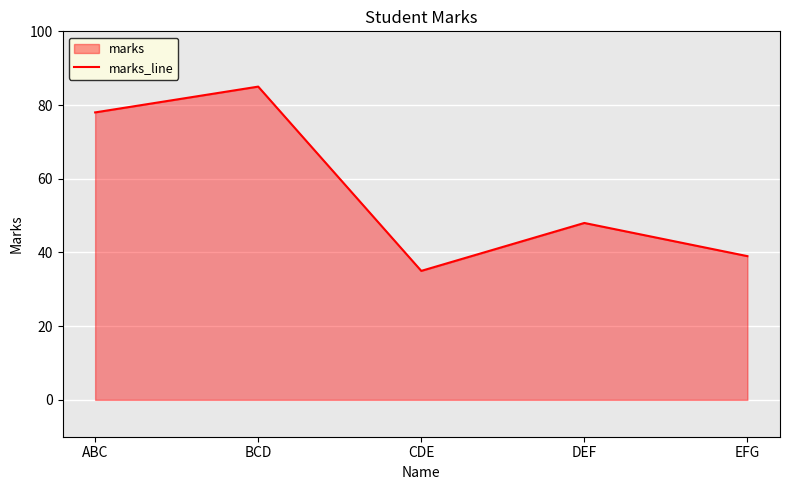

Reading left to right, list all the values displayed in this chart.

ABC=78	BCD=85	CDE=35	DEF=48	EFG=39